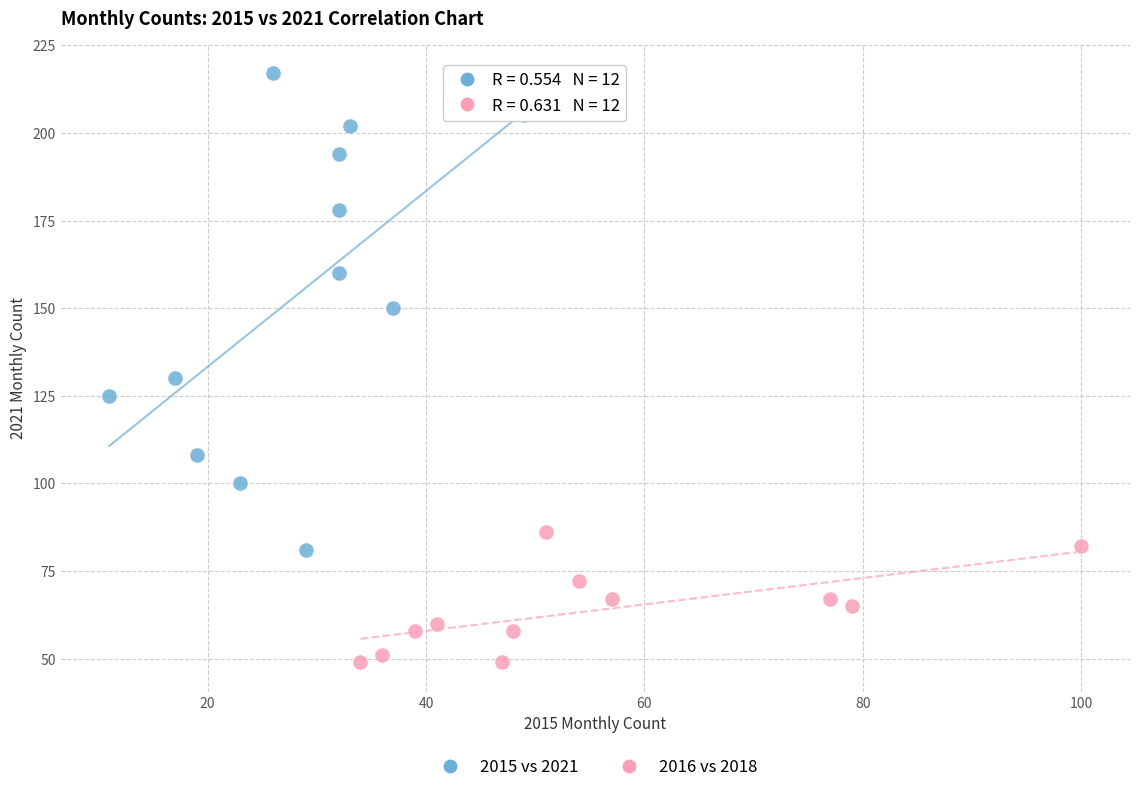

Which series contains the lowest Y value?

2016 vs 2018